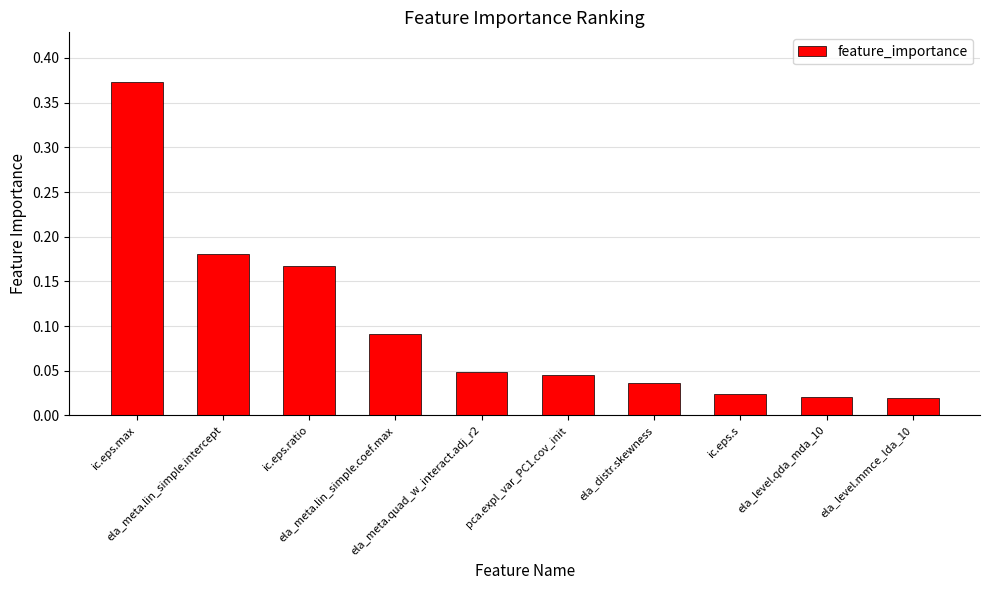

What is the sum of all values?

1.0